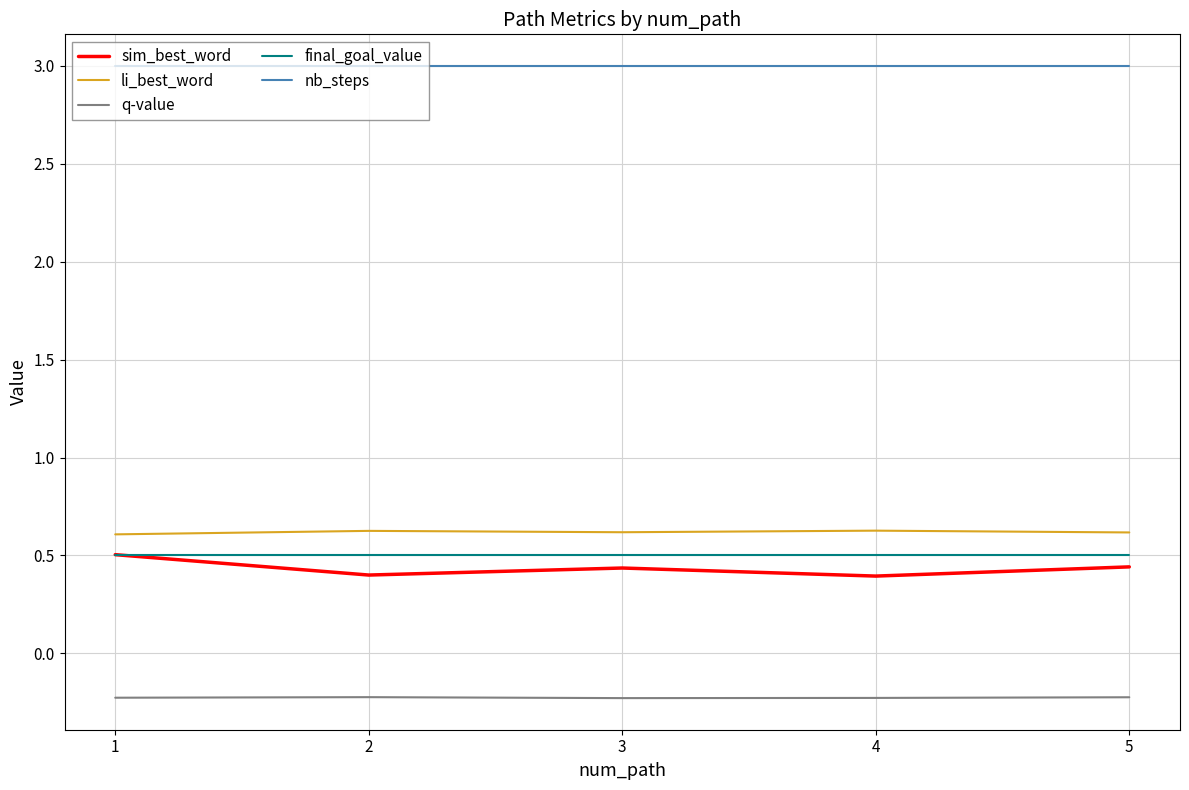

What is the difference between the highest and lowest values at 1?

3.2